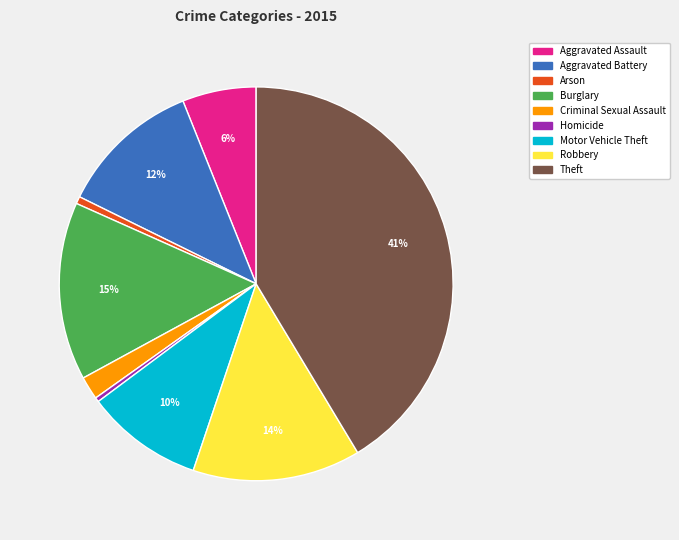

The Theft slice represents 54% of the pie. True or false?

False